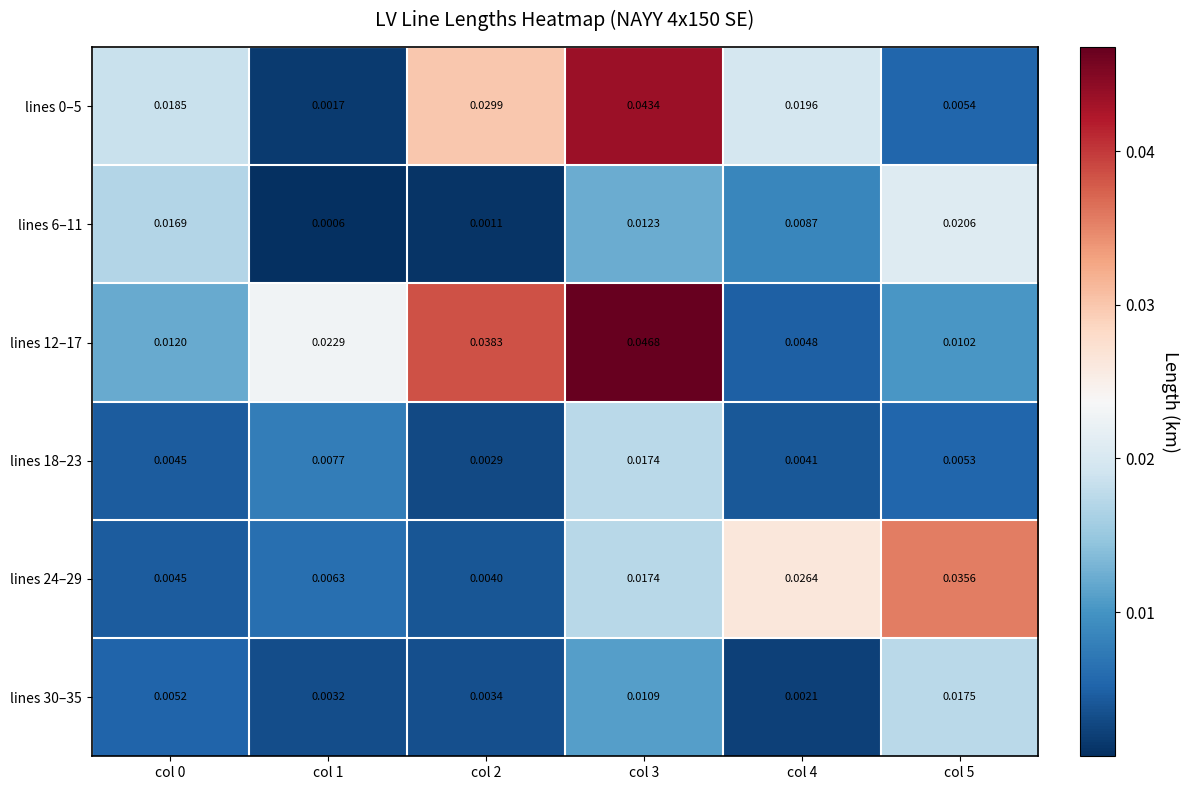

Is the value of lines 24–29 at col 5 greater than the value of lines 30–35 at col 4?

Yes